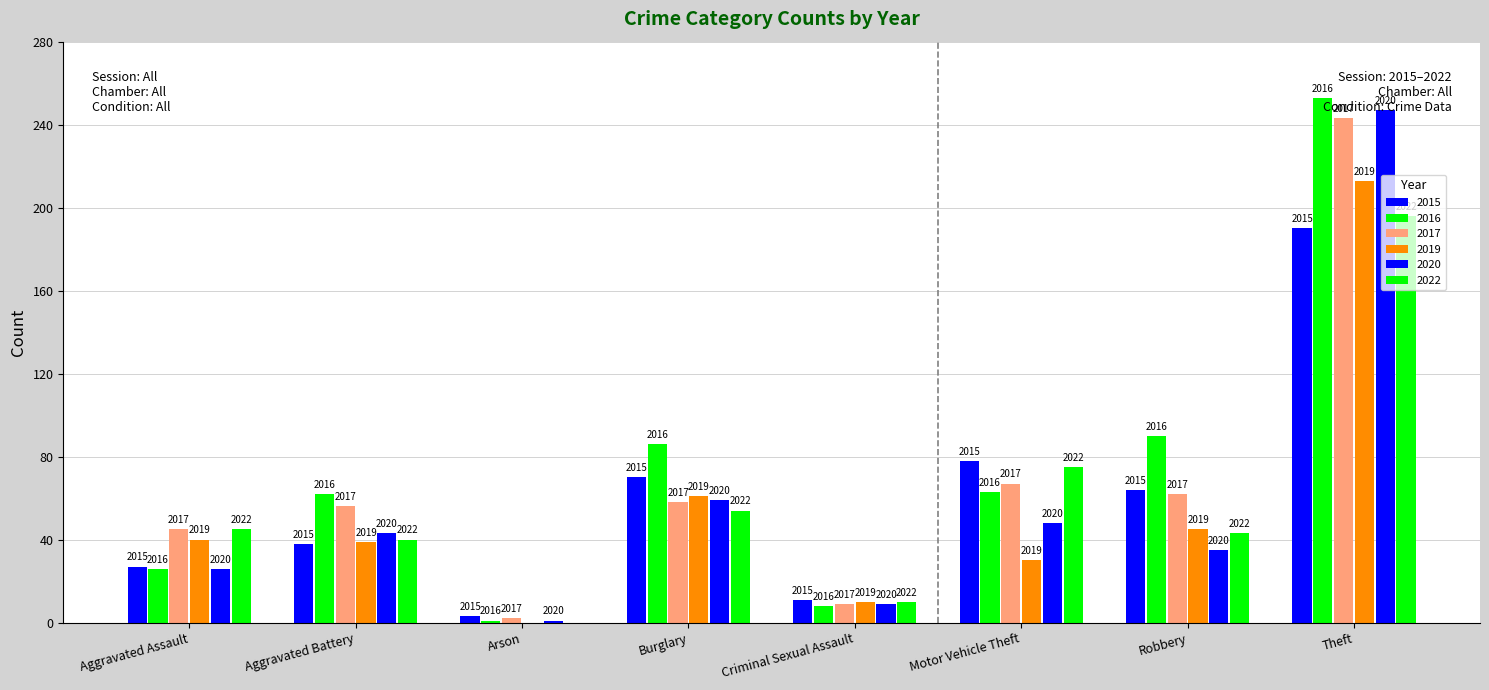

What are all the series names shown in the legend?

2015, 2016, 2017, 2019, 2020, 2022